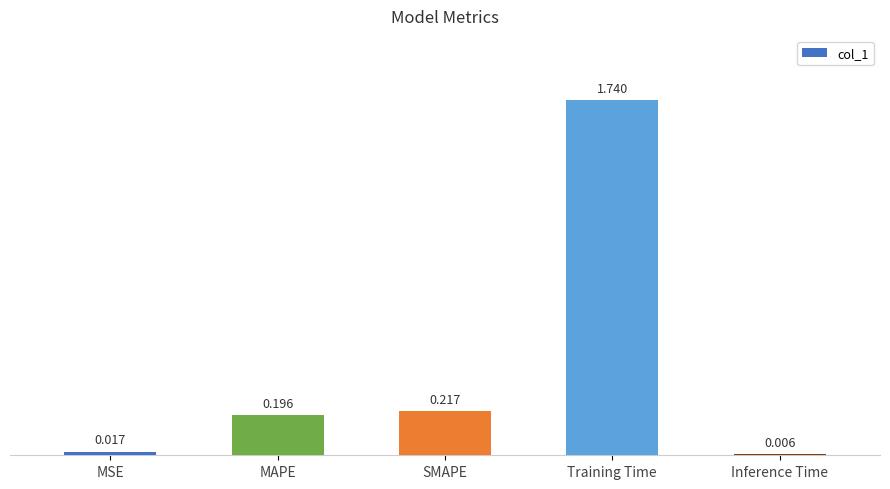

What is the label of the 5th bar from the right?

MSE